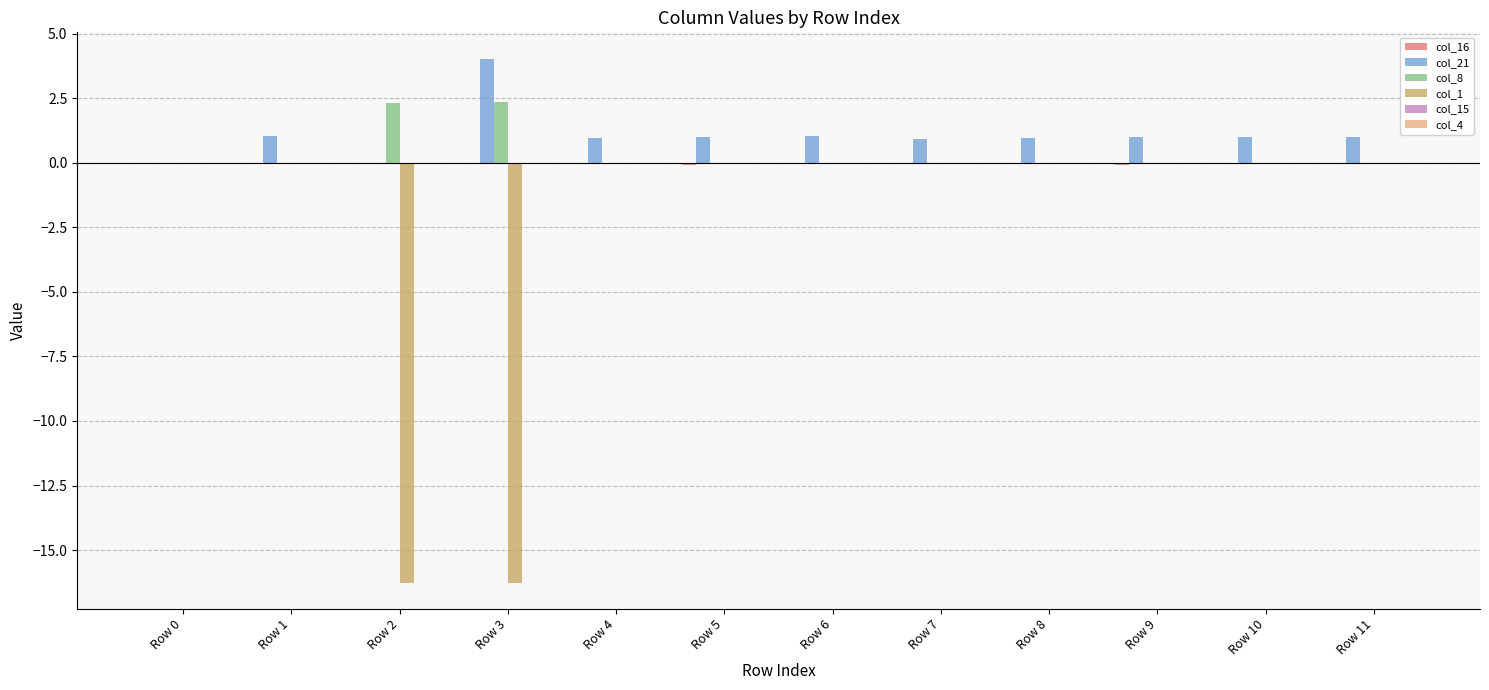

Is the value of col_21 at Row 11 greater than the value of col_1 at Row 1?

Yes